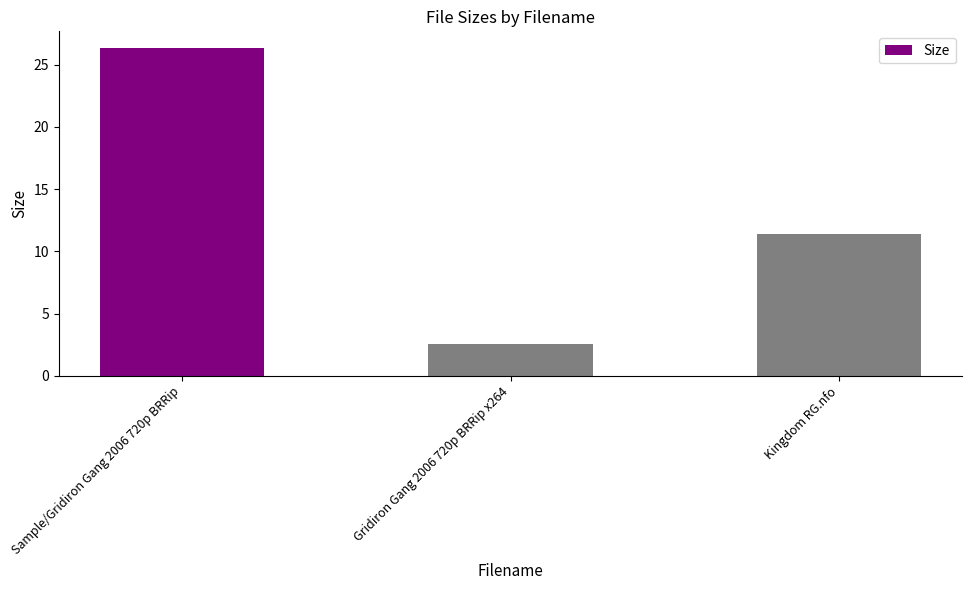

What is the sum of the values at Sample/Gridiron Gang 2006 720p BRRip and Gridiron Gang 2006 720p BRRip x264?

28.9